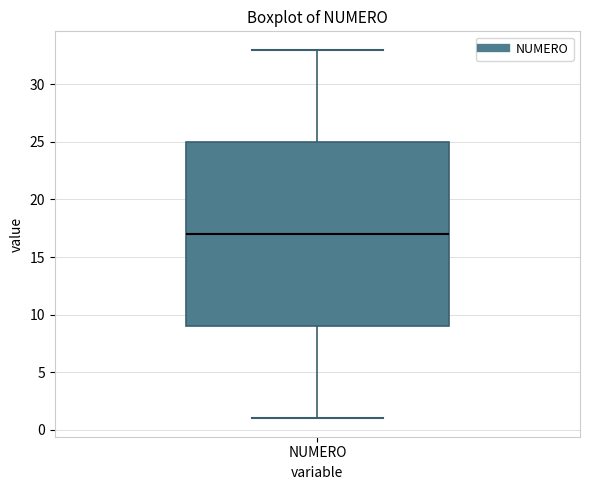

Read this box plot against the y-axis: the position of the median line, the range covered by the box, and the ends of both whiskers. The values are not printed on the chart, so give them approximately, as read against the axis.

median 17, box 9 to 25, whiskers 1 to 33